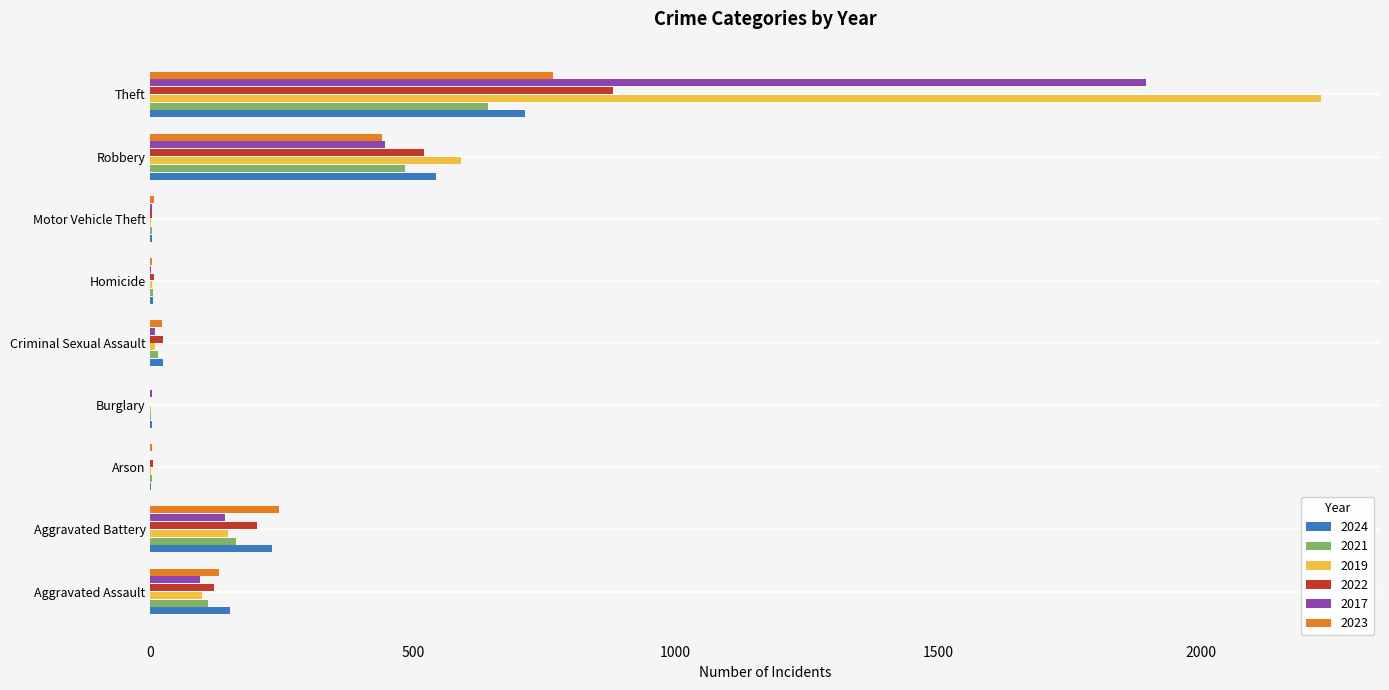

At which category is the sum across all series the highest?

Theft